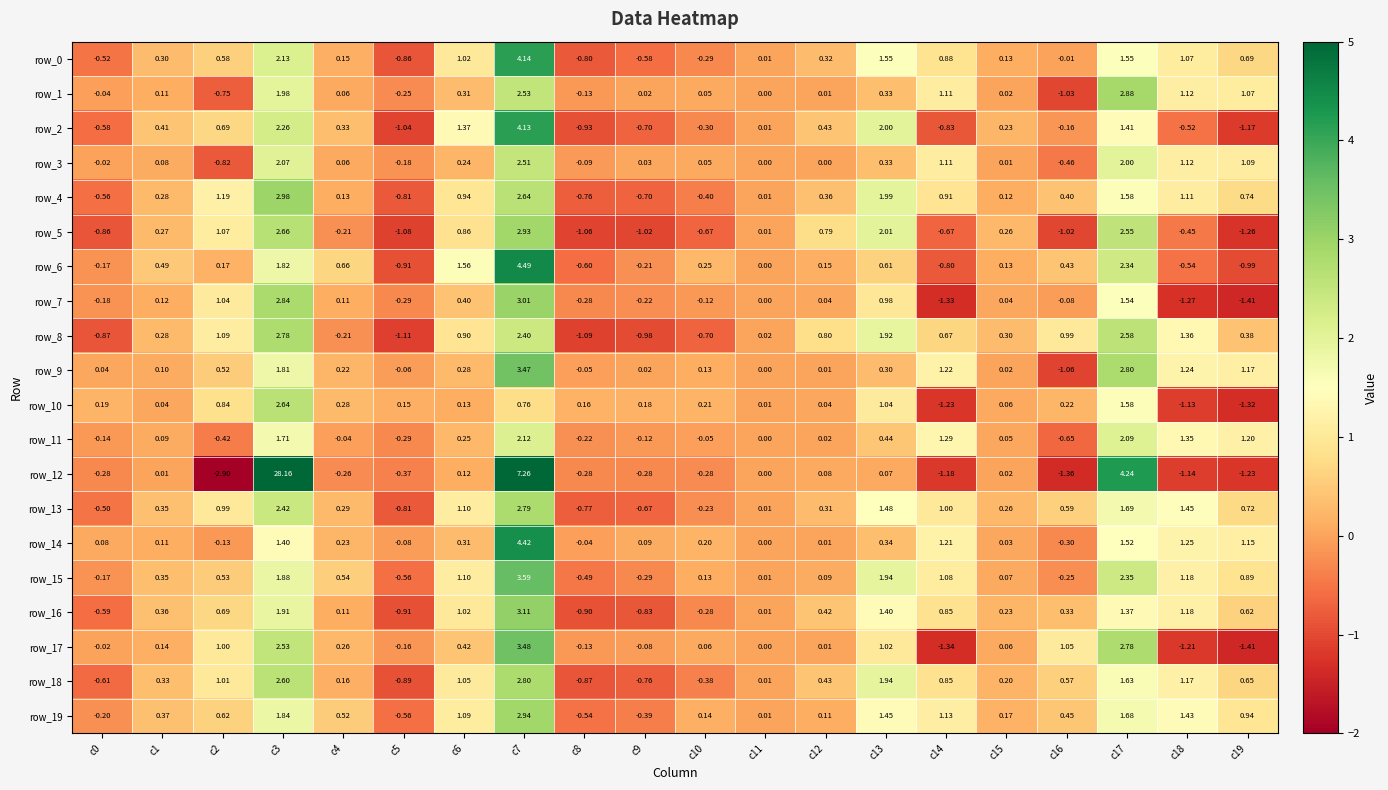

The value of row_2 at c13 is 2.0. True or false?

True